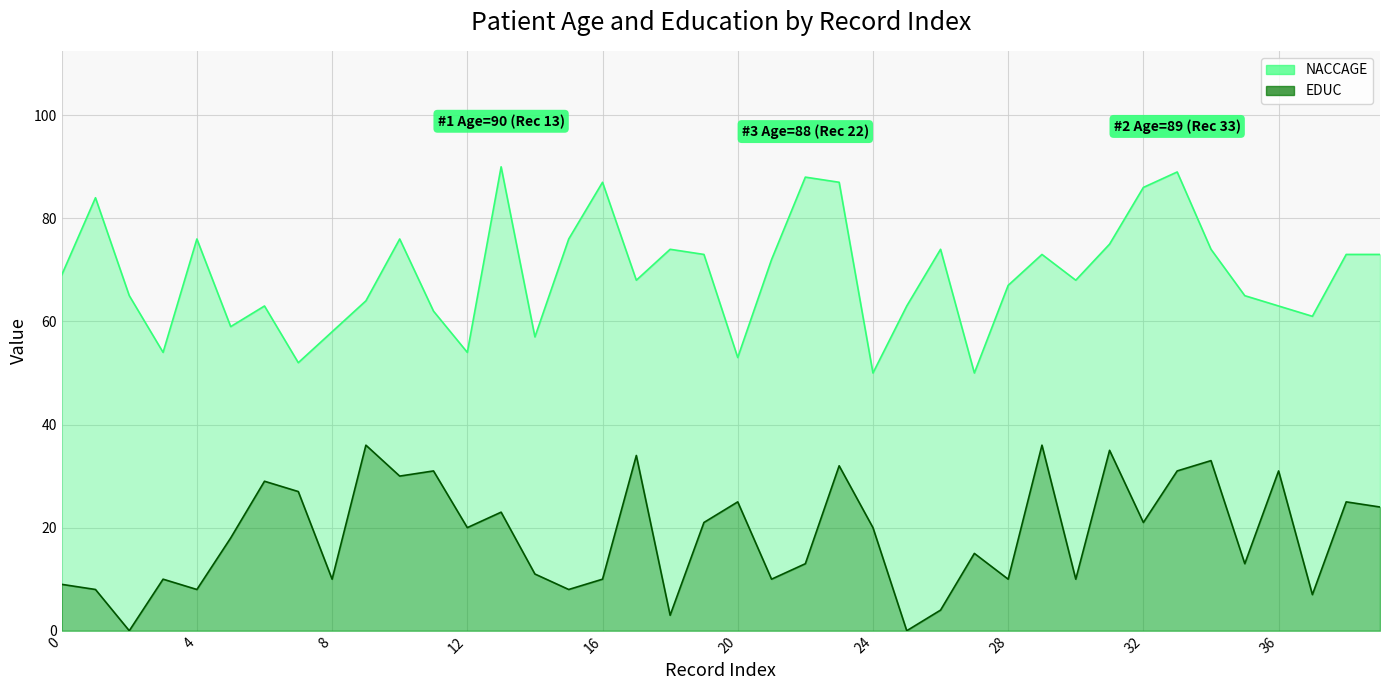

What is the approximate value of EDUC at 37, to the nearest 10?

10